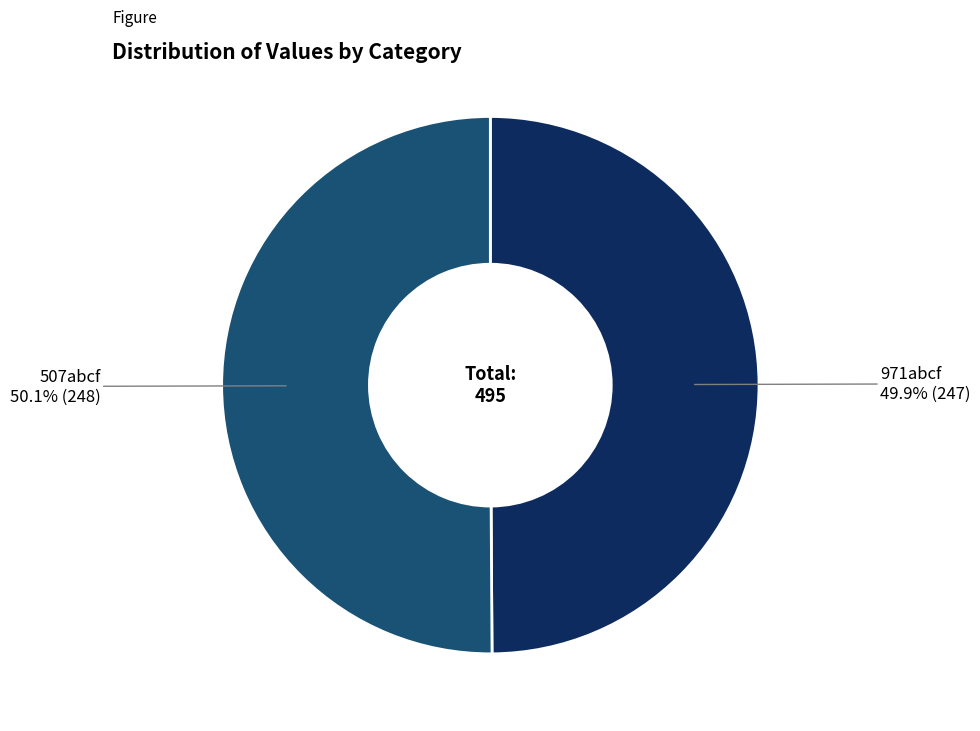

What percentage is NOT represented by 507abcf?

49.9%